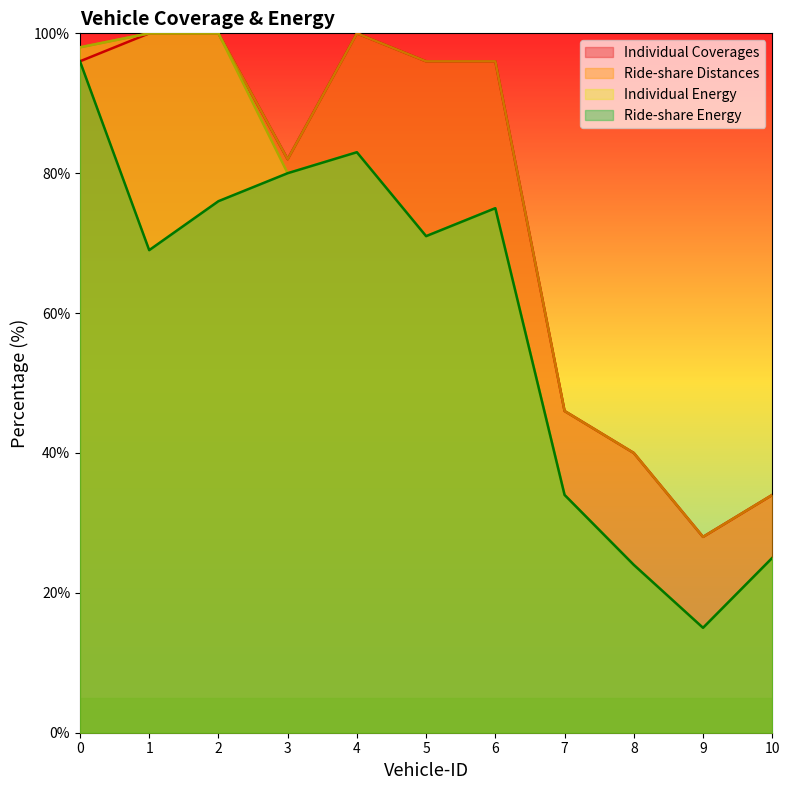

Where does the Individual Coverages series first go above 96?

1